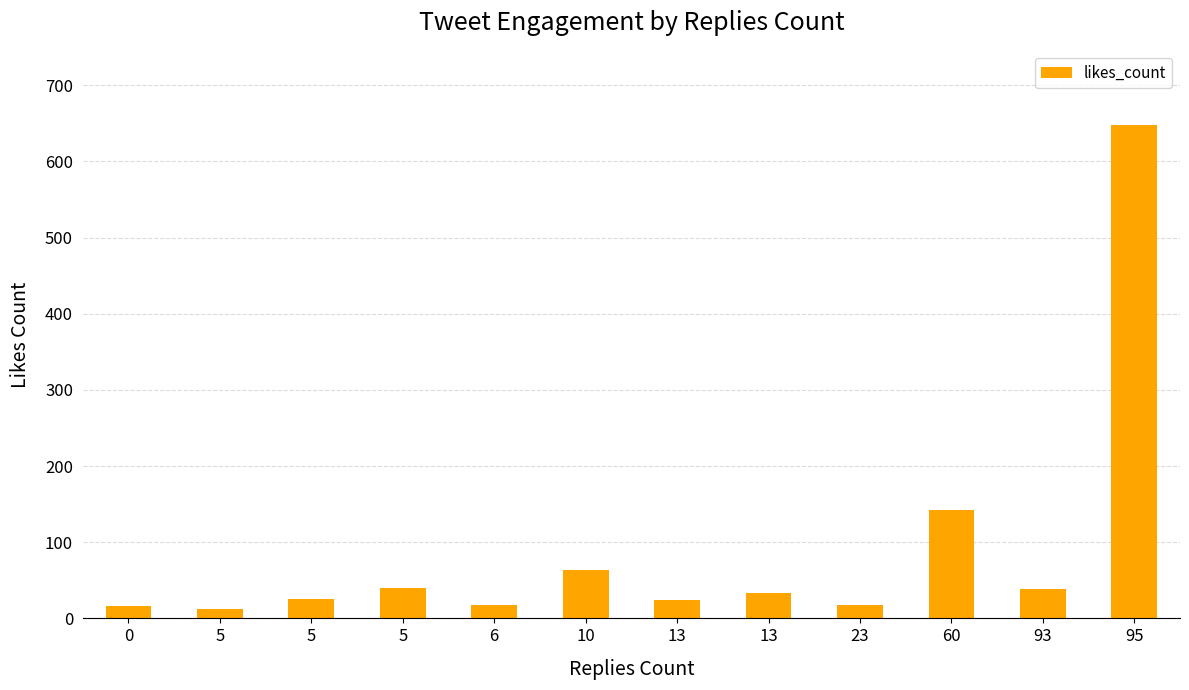

Where is the data nearest to the value 330?

60